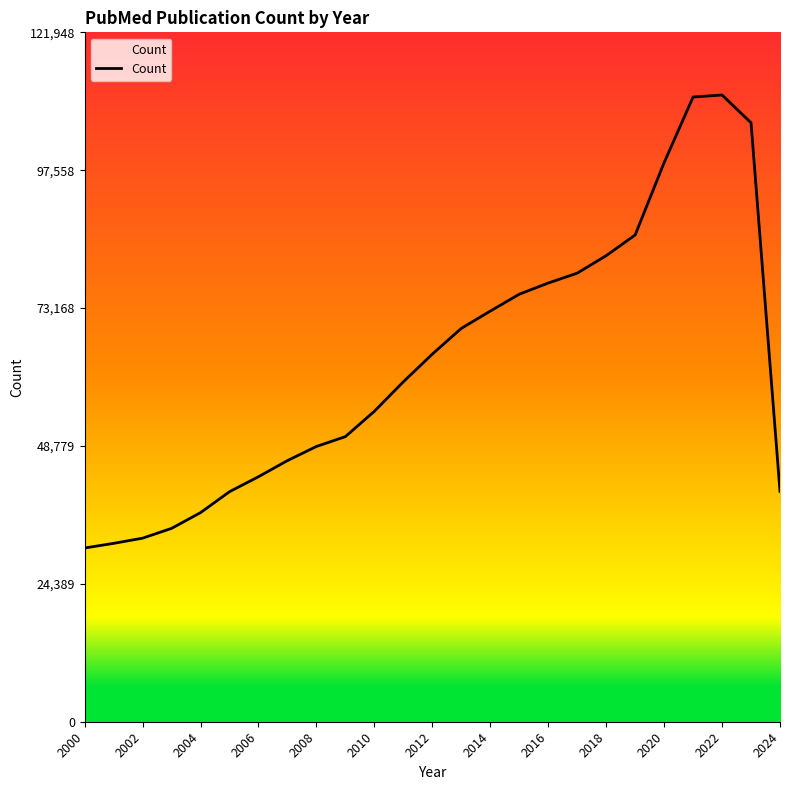

What is the smallest value displayed?

30734